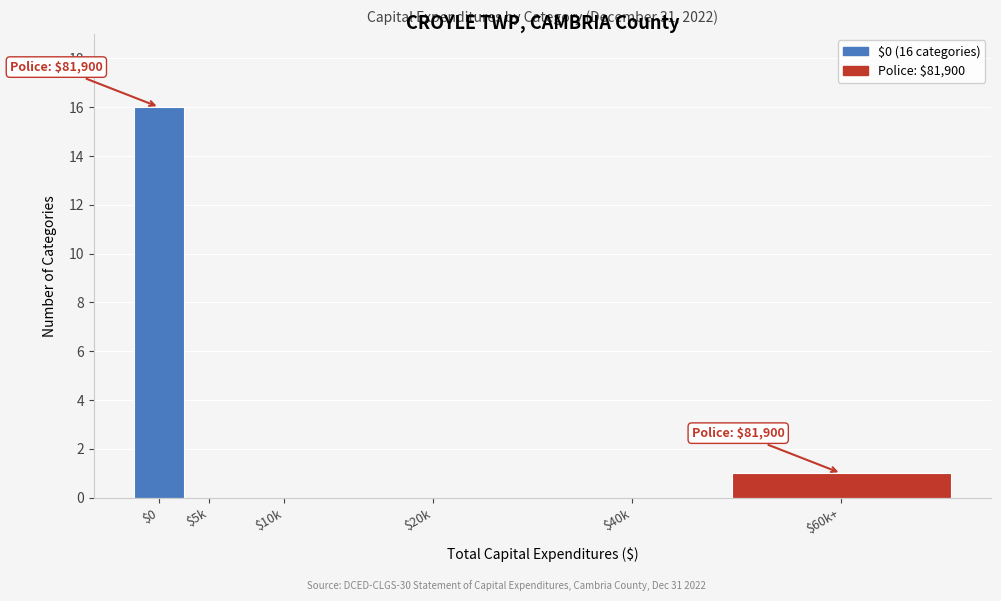

What is the sum of all values?

17